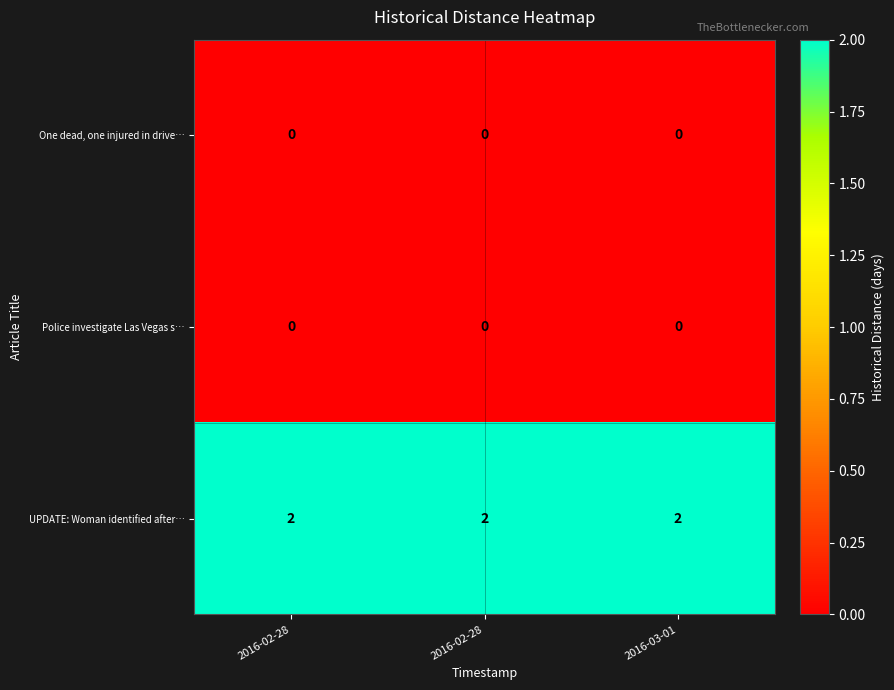

Which category has the lowest value across all series?

2016-02-28